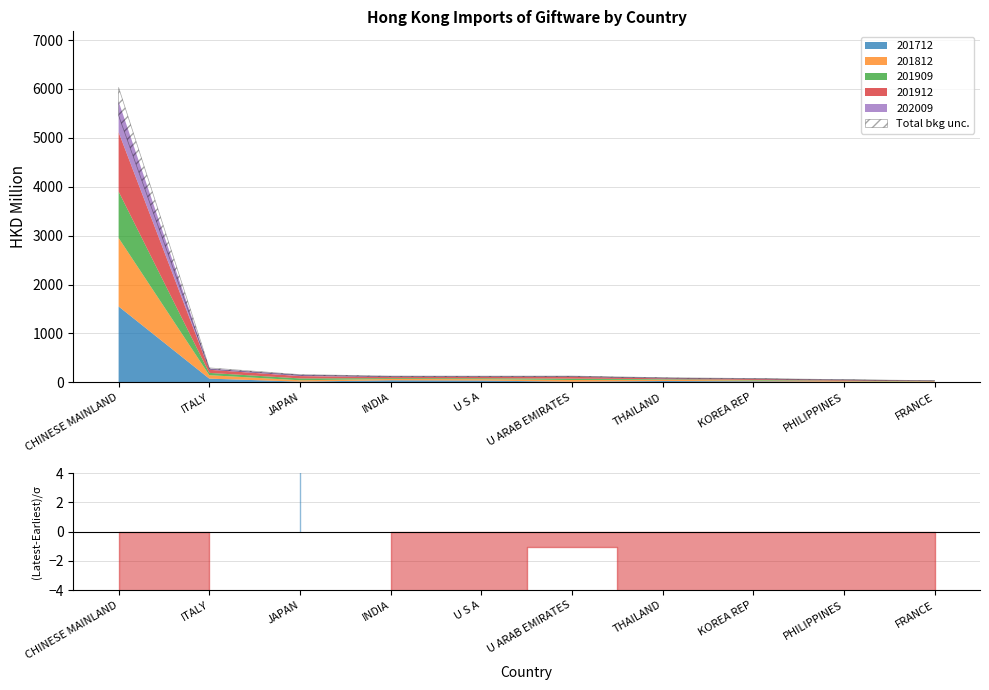

What position from the right is THAILAND?

4